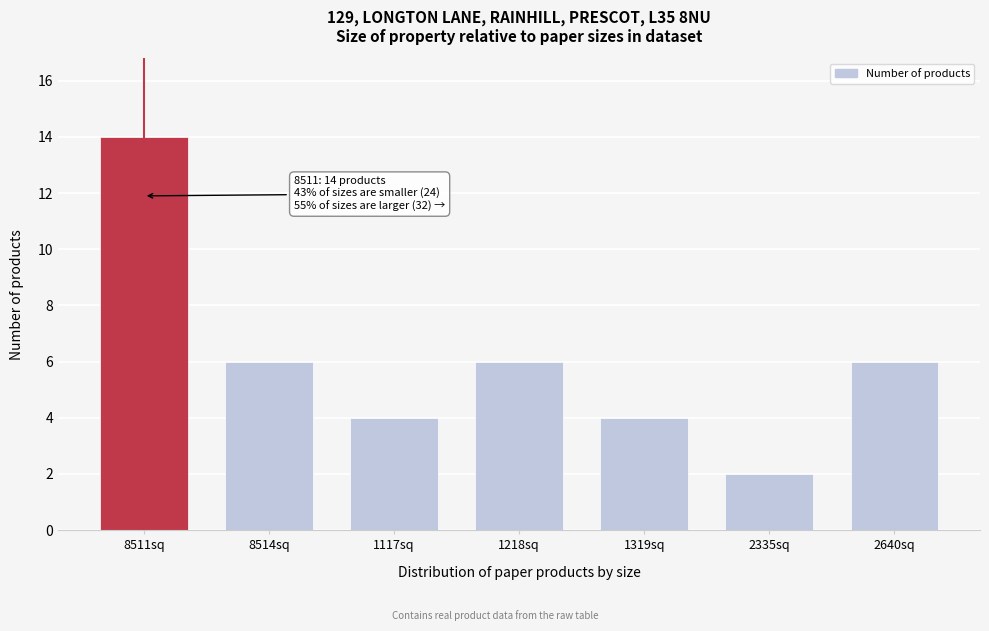

Reading right to left, what are all the values shown in this chart?

2640sq=6	2335sq=2	1319sq=4	1218sq=6	1117sq=4	8514sq=6	8511sq=14